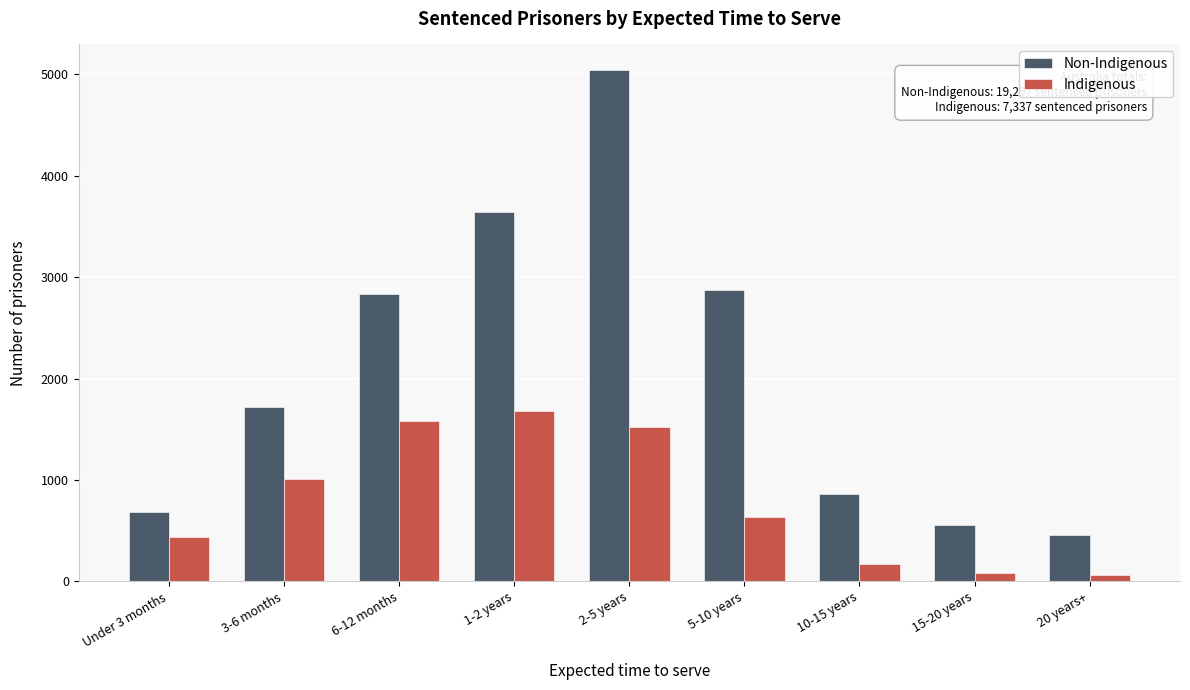

Reading left to right, list all the values displayed in this chart.

Non-Indigenous: Under 3 months=688	3-6 months=1722	6-12 months=2835	1-2 years=3648	2-5 years=5044	5-10 years=2878	10-15 years=866	15-20 years=557	20 years+=462
Indigenous: Under 3 months=435	3-6 months=1008	6-12 months=1584	1-2 years=1682	2-5 years=1522	5-10 years=636	10-15 years=175	15-20 years=85	20 years+=61